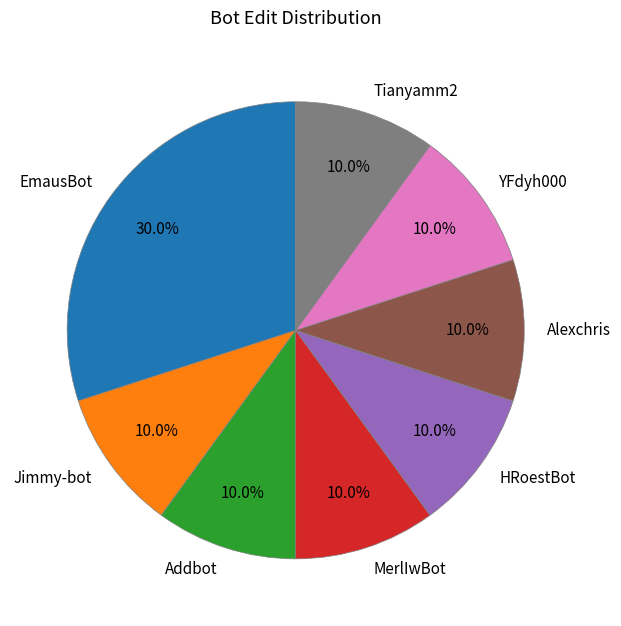

How many slices are in this pie chart?

8